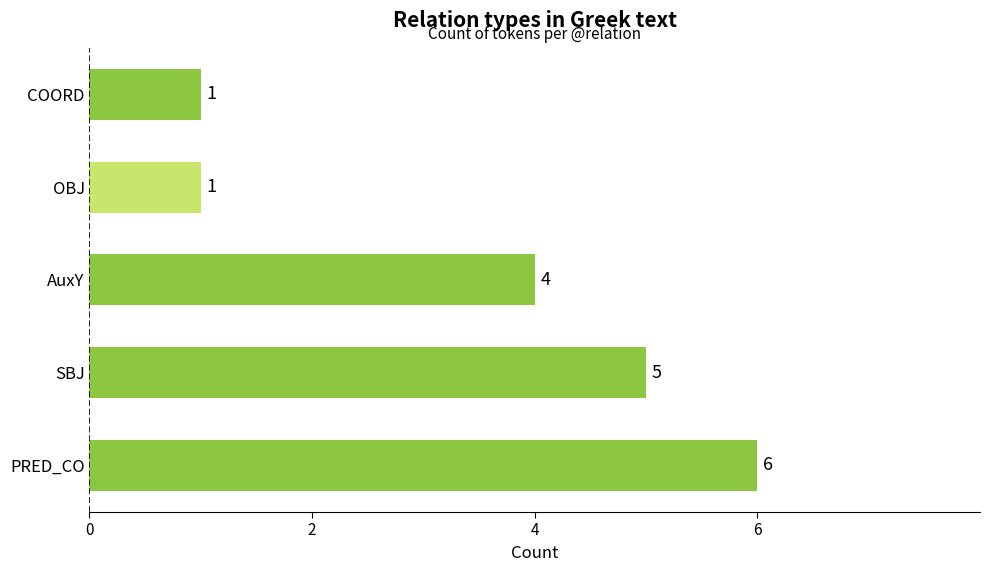

What value does the data have at AuxY?

4